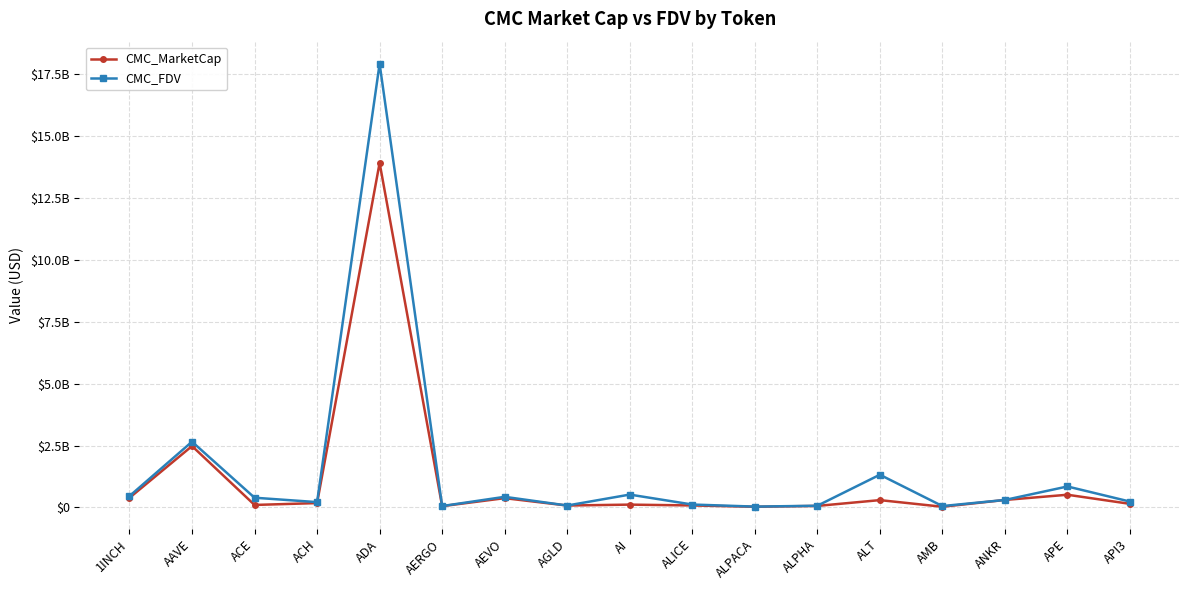

What is the label of the 10th point from the left?

ALICE